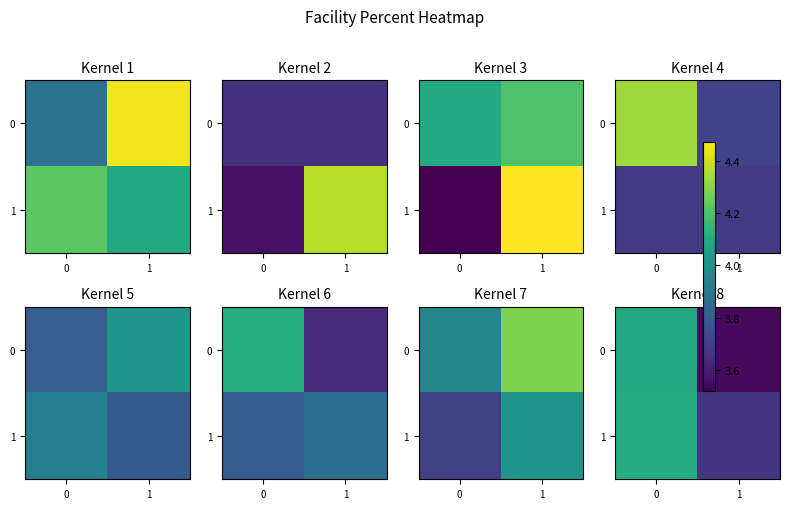

List the labels in order of 0 value, smallest first.

1, 0